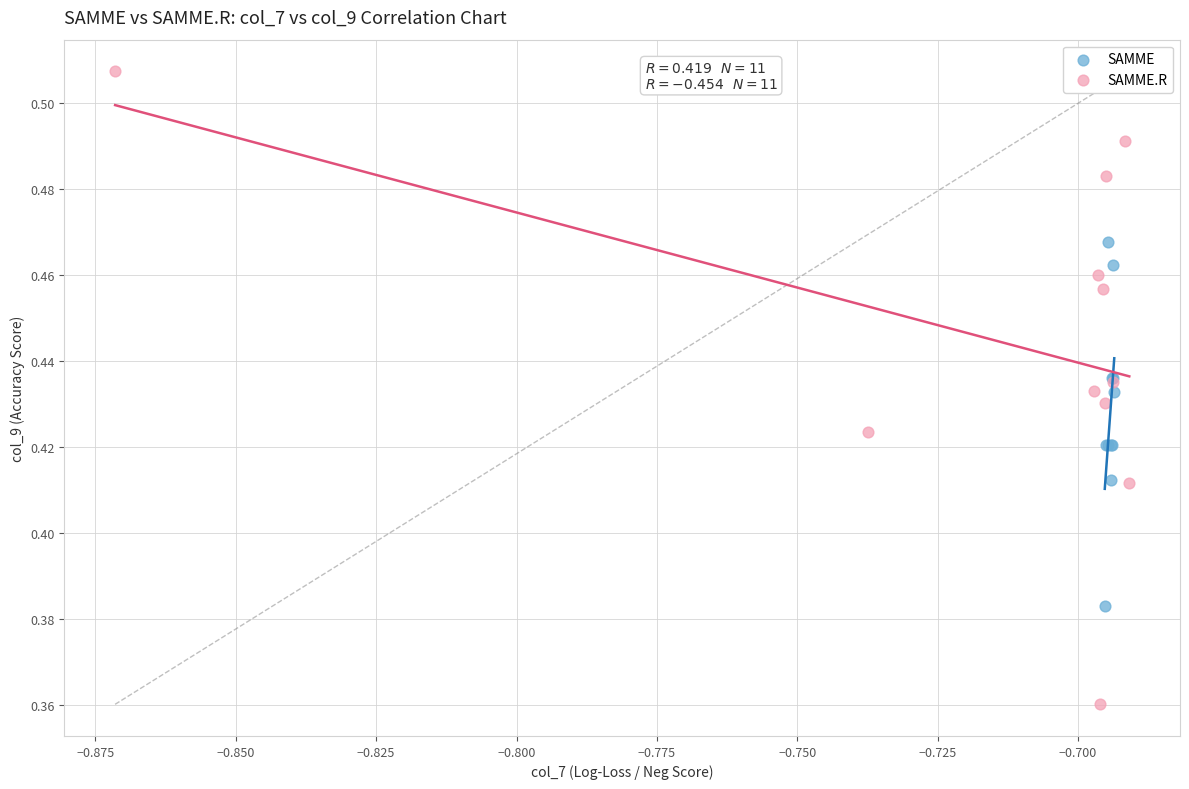

Which series reaches the minimum Y coordinate?

SAMME.R